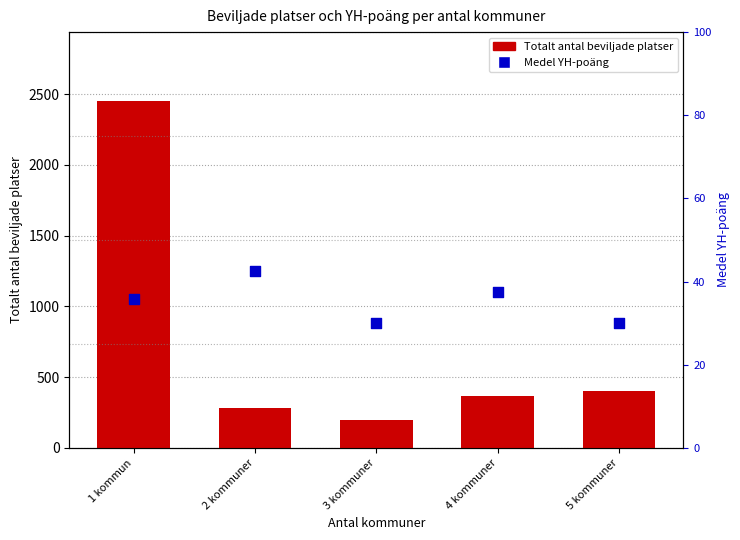

At which category is the sum across all series the highest?

1 kommun